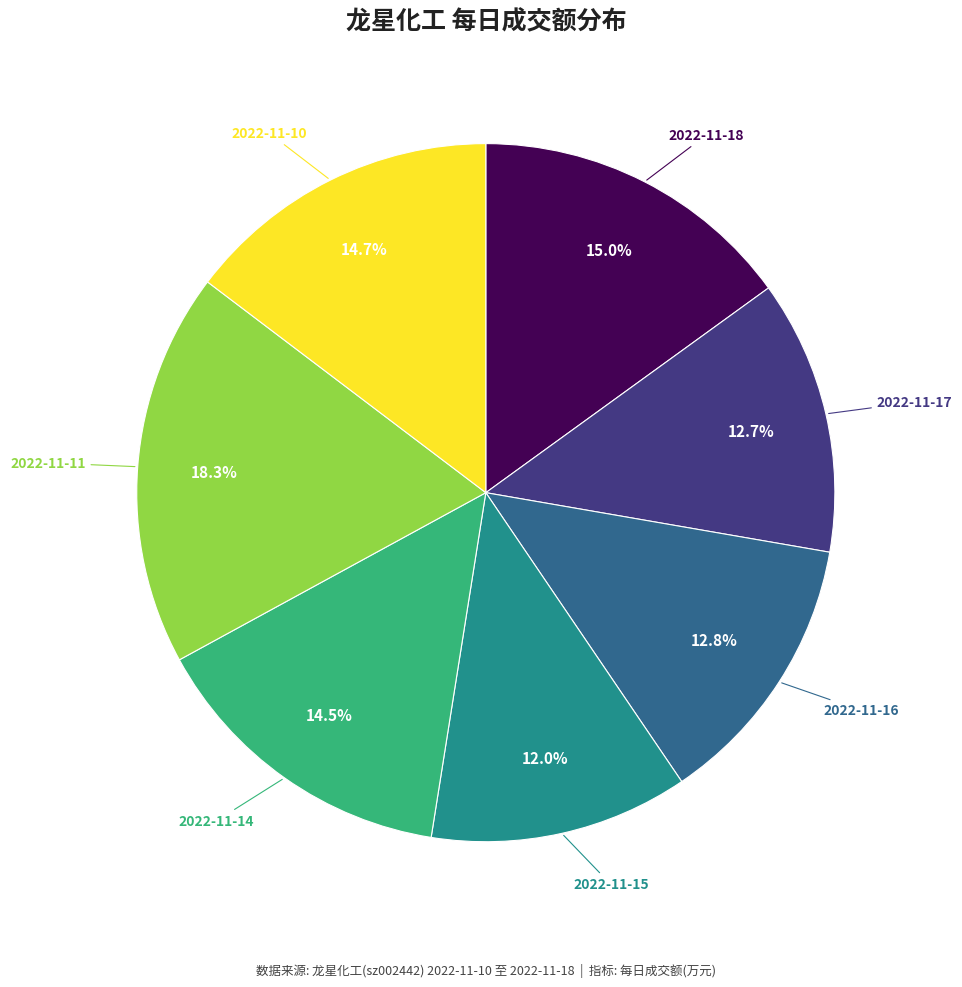

Is there any slice that represents more than half of the pie?

No